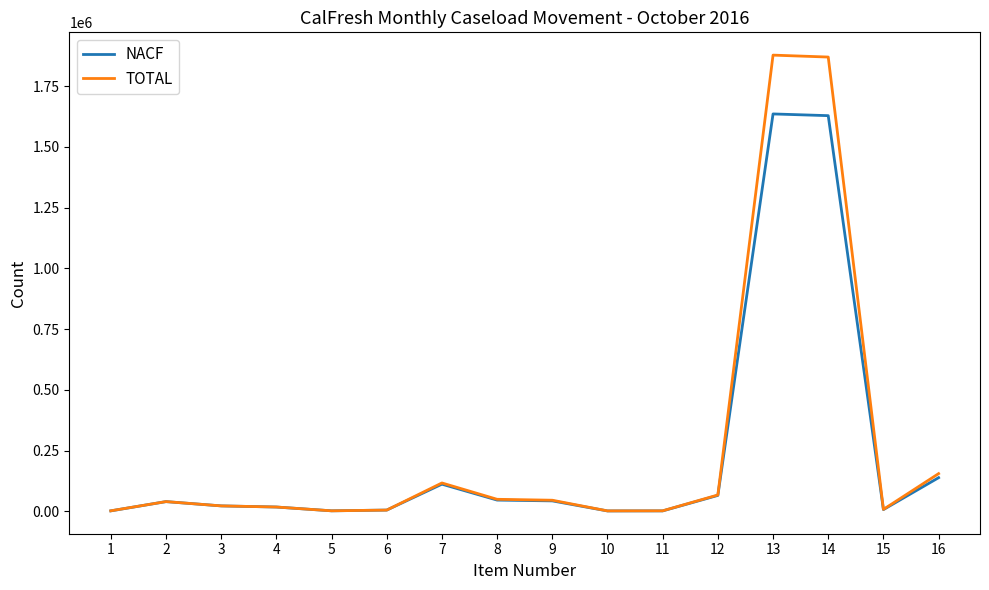

The value of TOTAL at 9 is 45621. True or false?

True